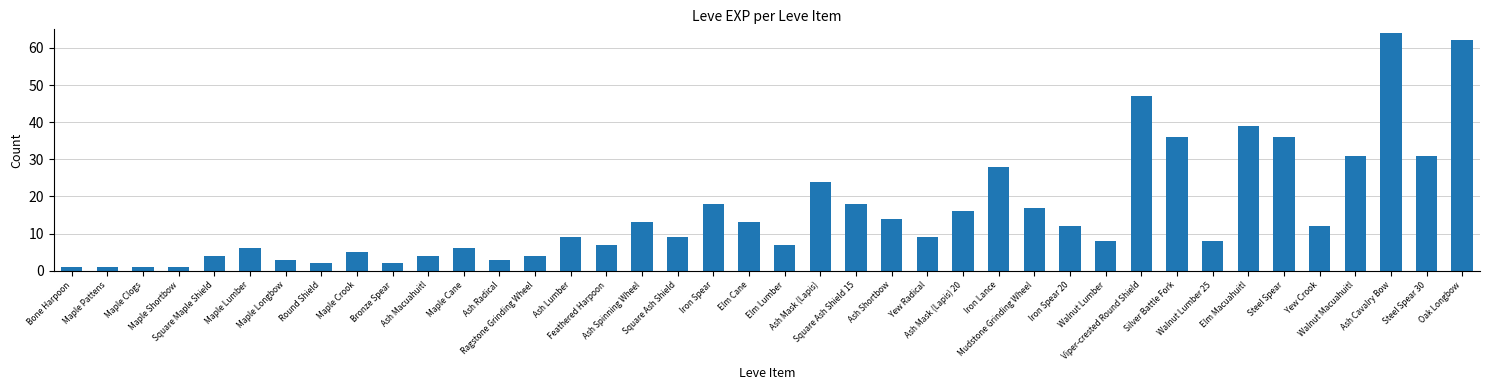

What is the greatest value displayed?

64